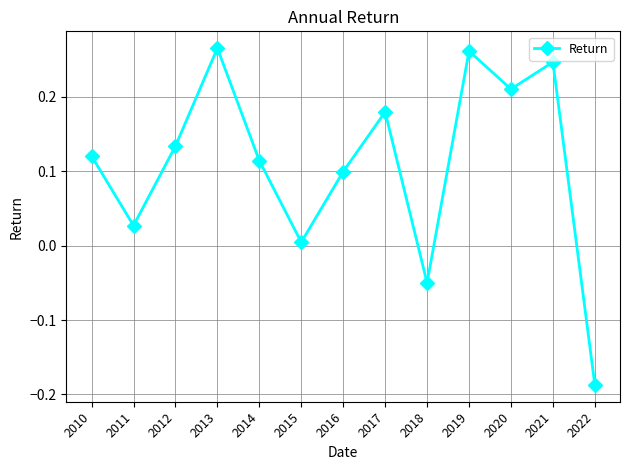

Which has a higher value, 2021 or 2022?

2021